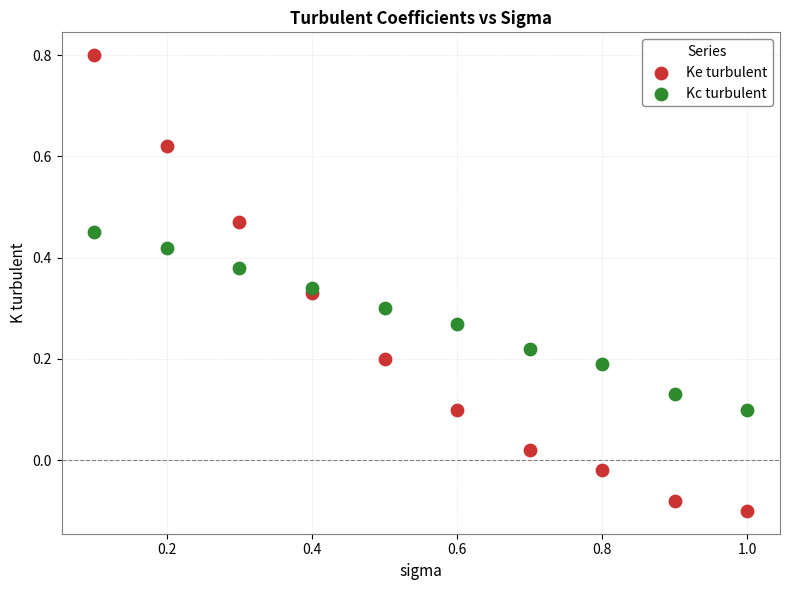

What is the X range (max minus min) for the scatter plot?

0.9